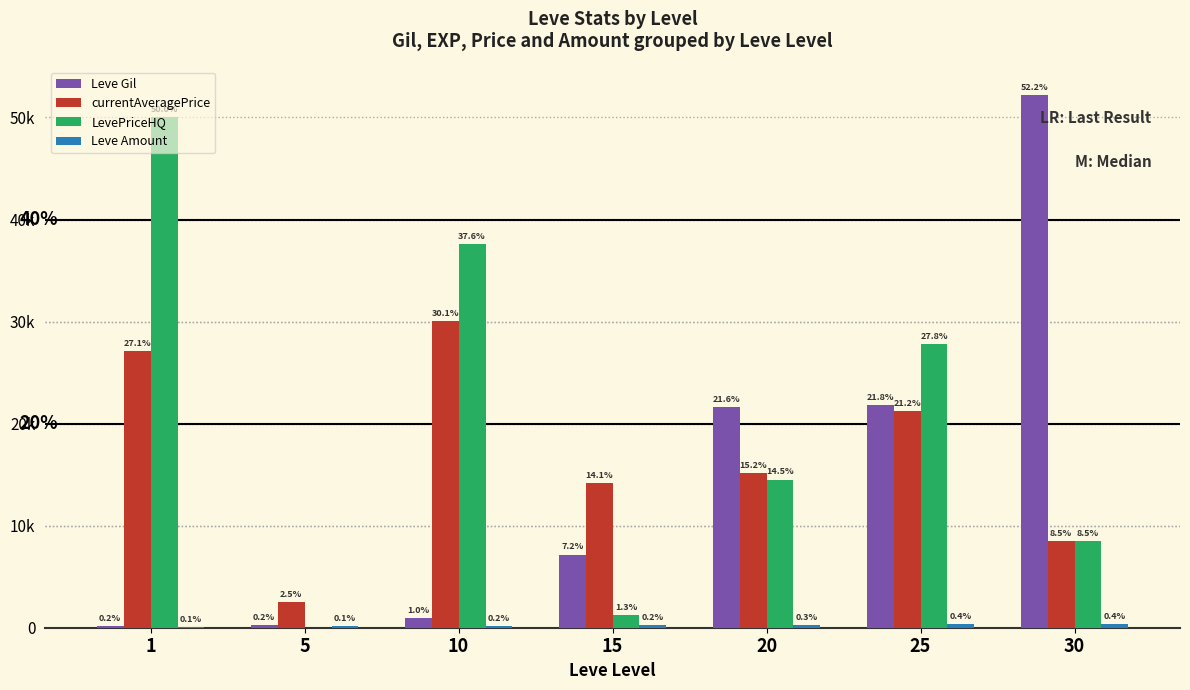

How many groups of bars are there?

7